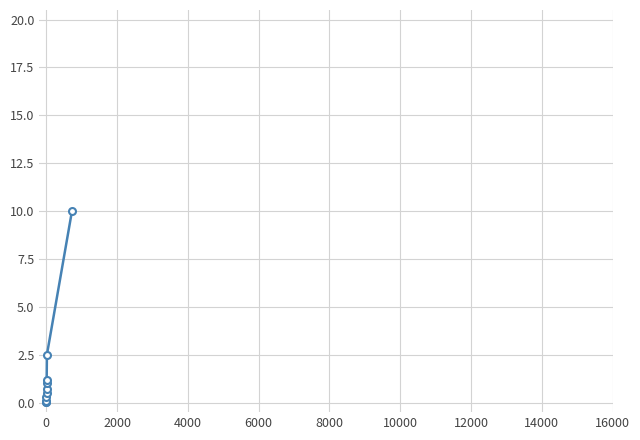

What is the difference between the maximum and minimum values?

10.0